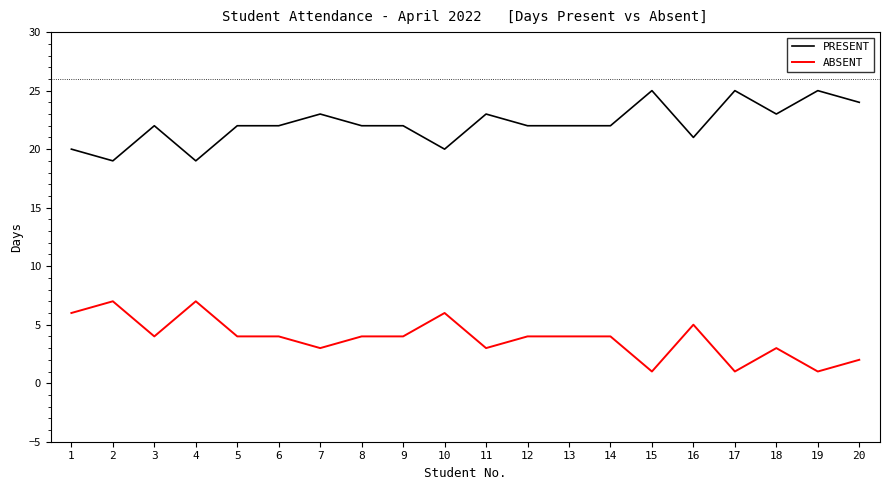

Does the chart display data point markers on the line(s)?

No